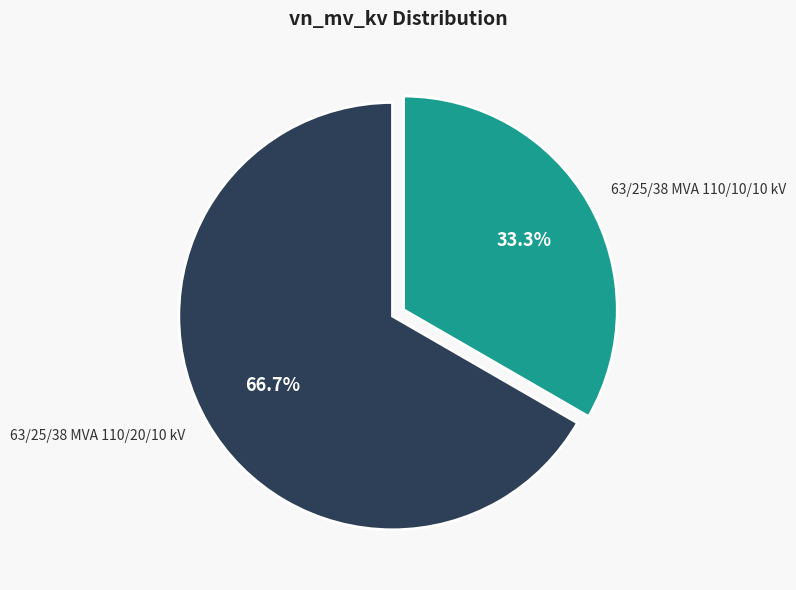

The 63/25/38 MVA 110/20/10 kV slice represents 67% of the pie. True or false?

True